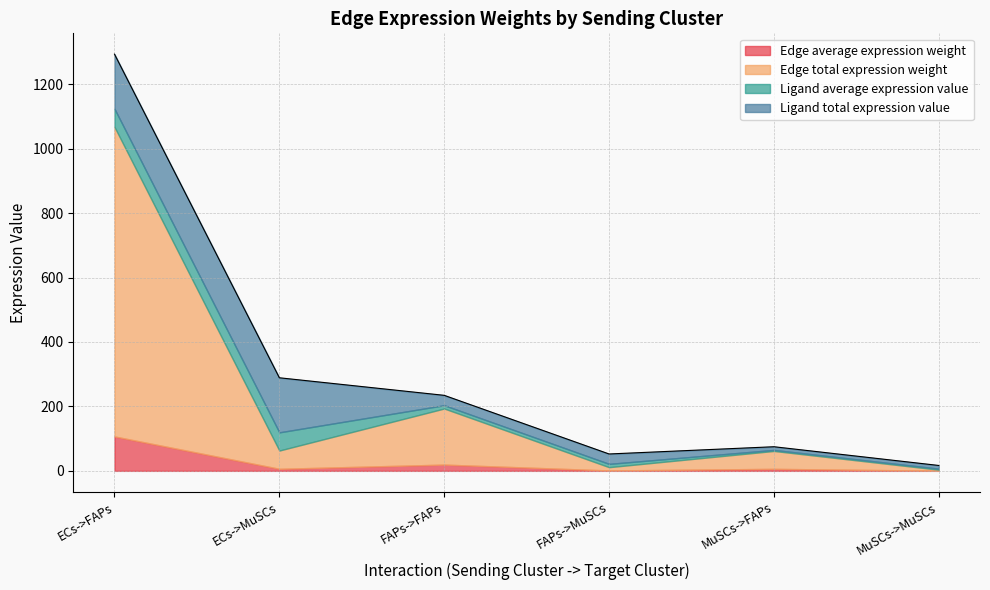

How many intersections are there between Edge total expression weight and Ligand total expression value?

5